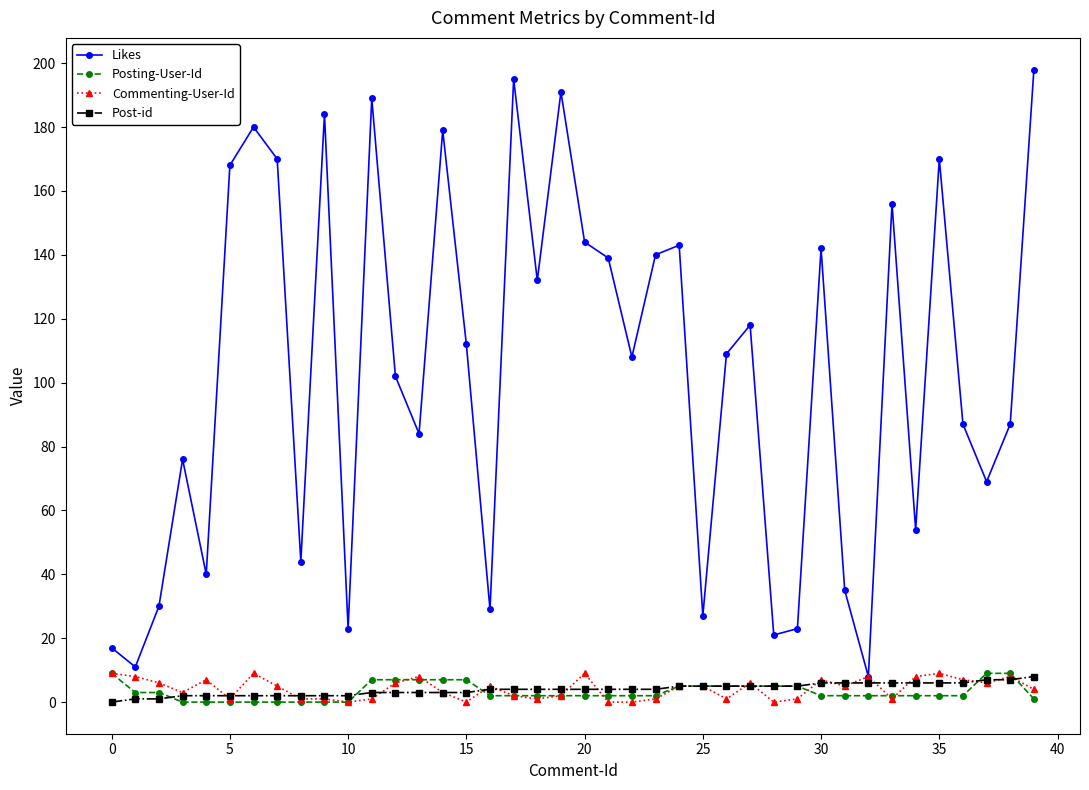

Which series has the widest spread of values?

Likes